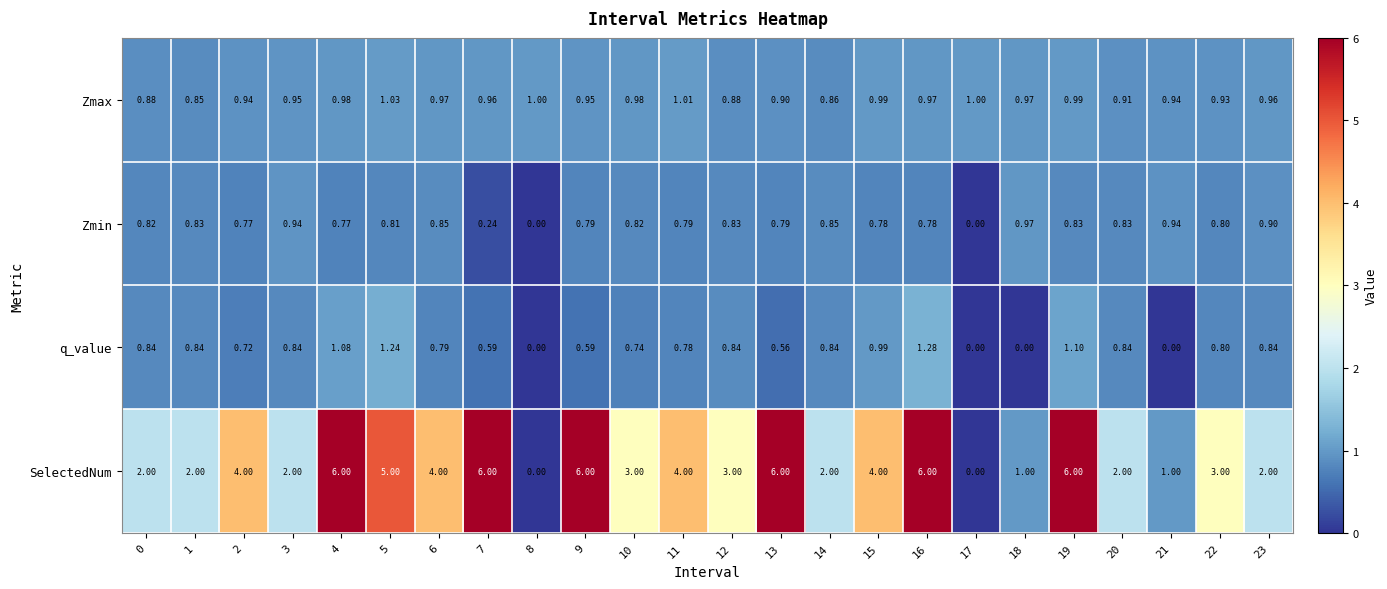

Which series has the largest range (max minus min)?

SelectedNum